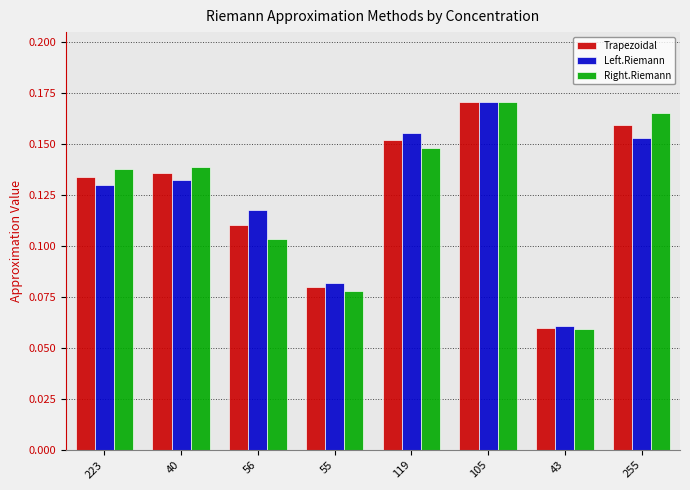

What is the sum of all Right.Riemann values?

1.0